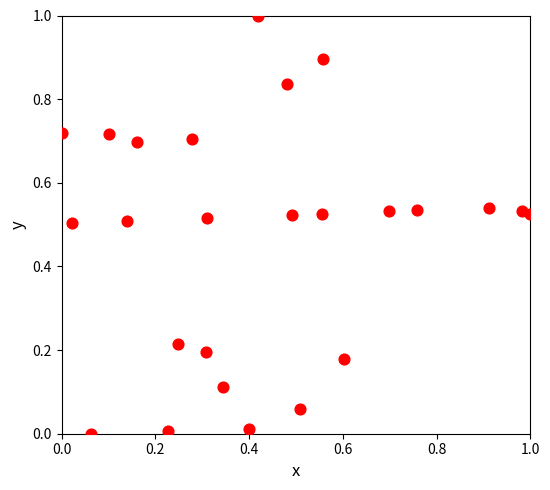

What is the range of Y values (max minus min)?

1.0